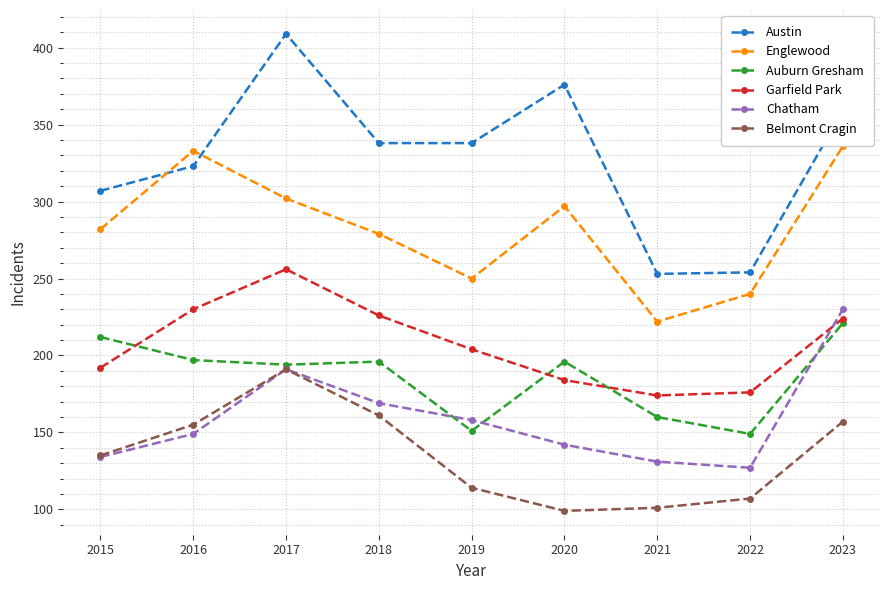

What is the greatest value displayed?

409